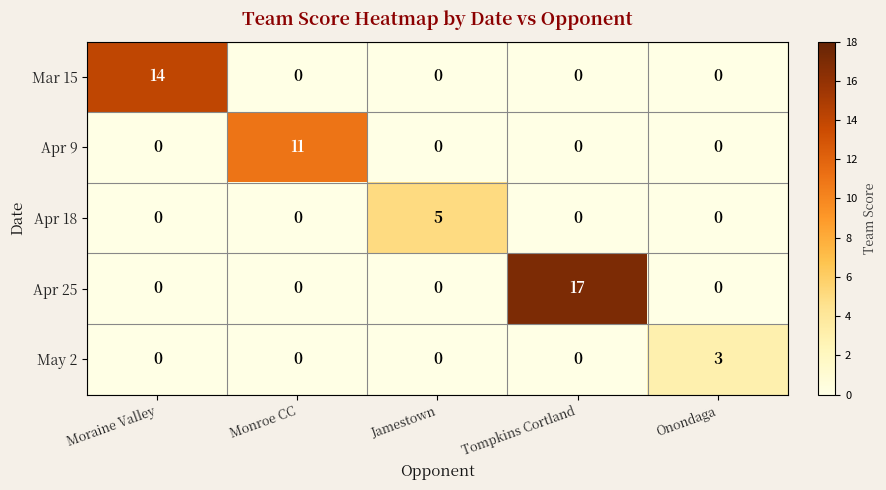

At which category does the chart reach its peak across all series?

Tompkins Cortland